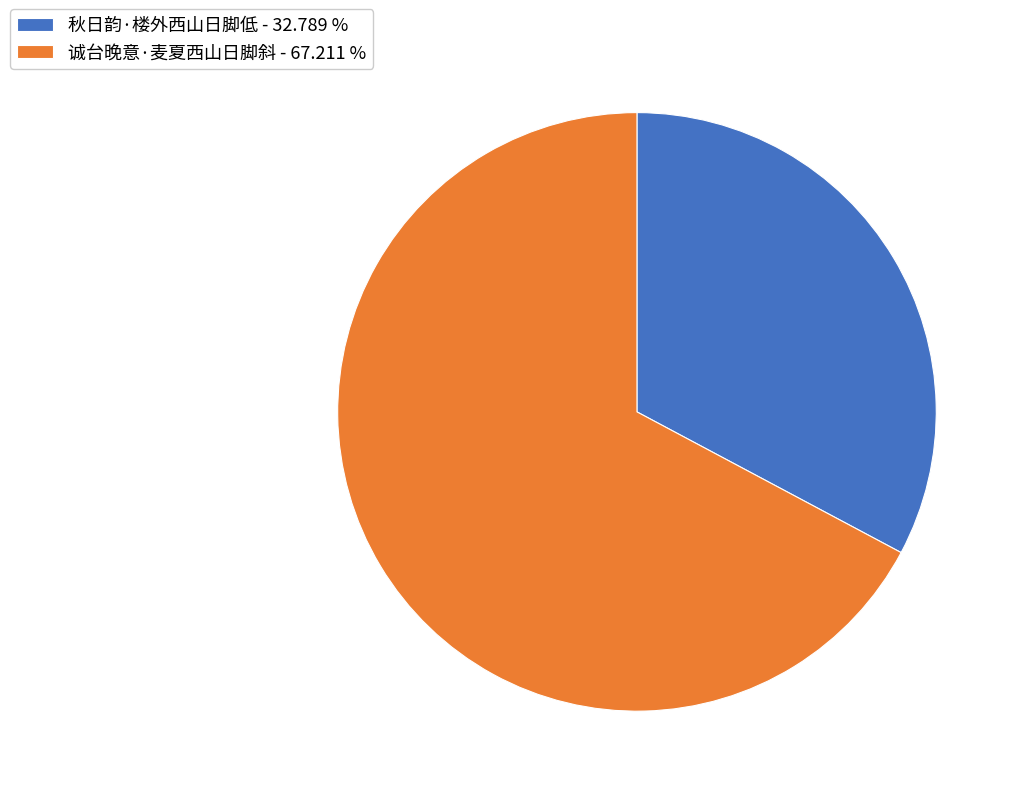

Combined, do 诚台晚意·麦夏西山日脚斜 - 67.211 % and 秋日韵·楼外西山日脚低 - 32.789 % account for over 50%?

Yes